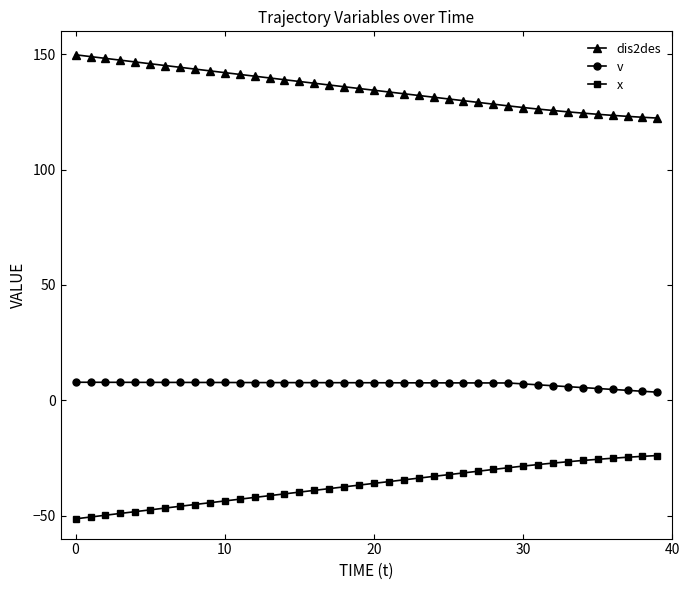

How many distinct data groups are displayed?

3